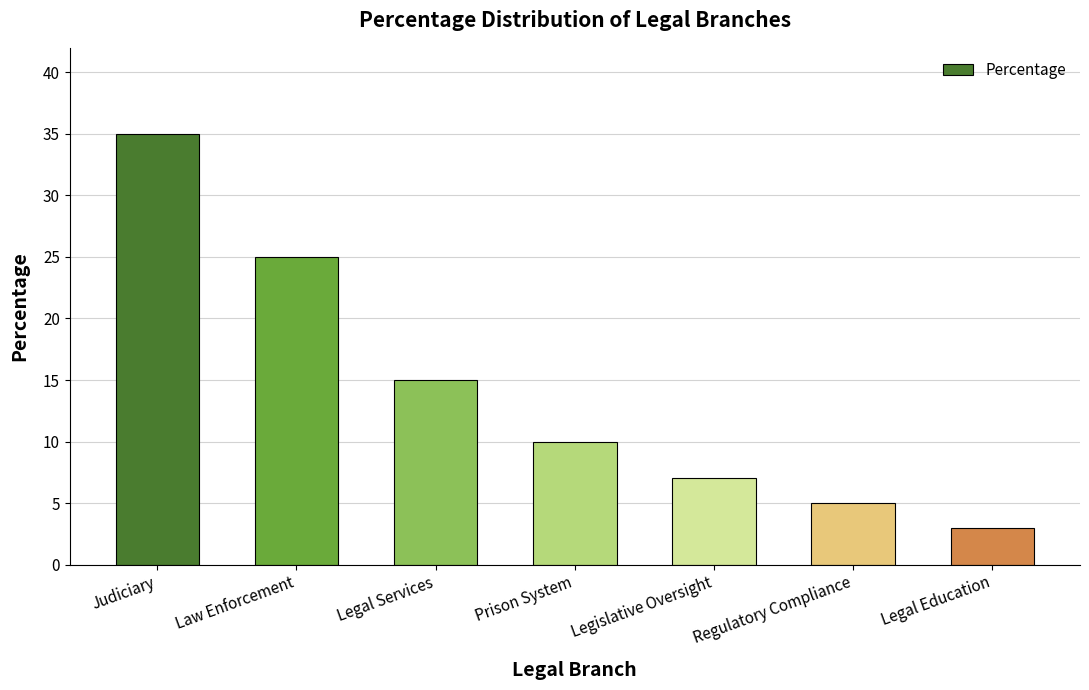

The chart shows a value of 7 at Regulatory Compliance. True or false?

False